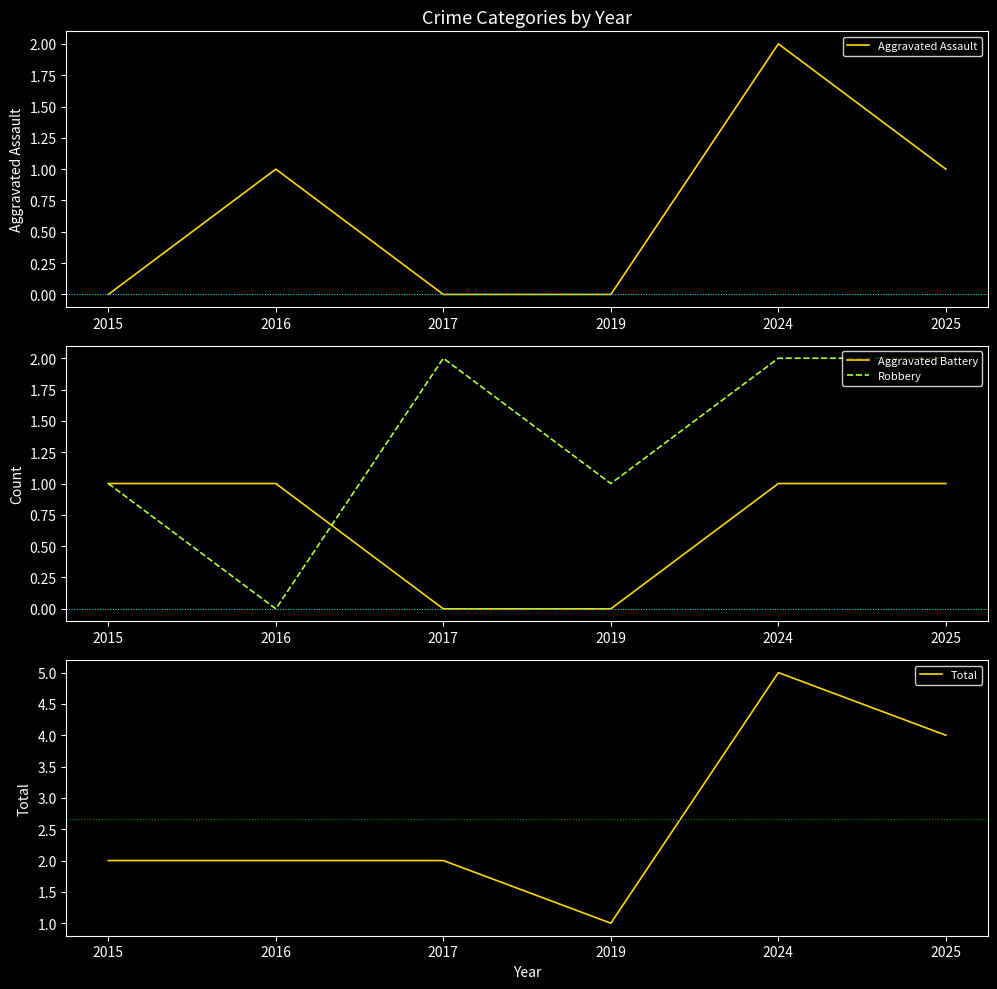

Which label corresponds to the largest value in the chart?

2024